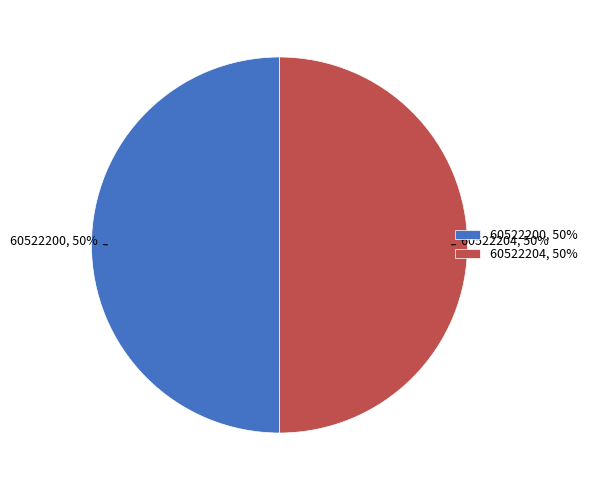

The 60522204, 50% slice represents 39% of the pie. True or false?

False